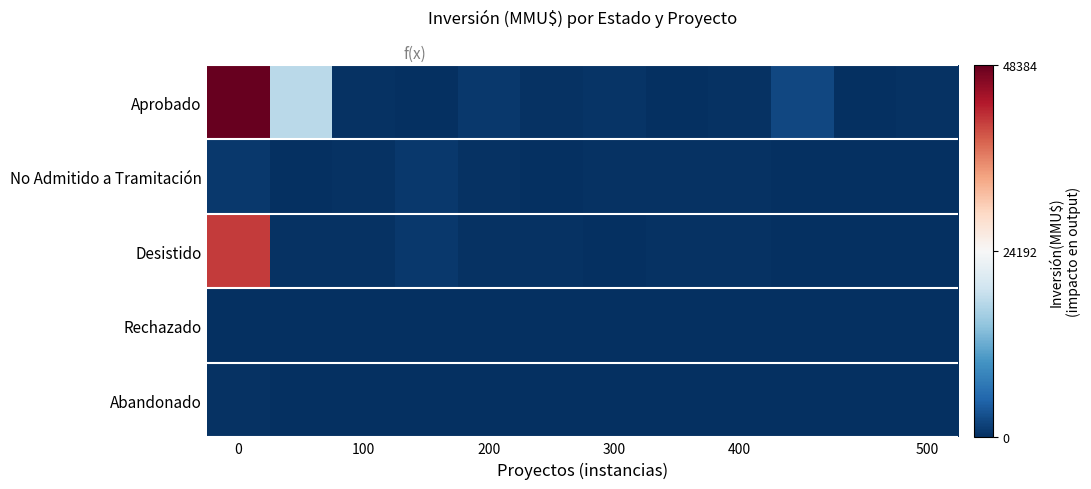

Reading left to right, what are all the values shown in this chart?

Aprobado: 48384	17668	250	78	900	350	429	1	223	2119	0	300
No Admitido a Tramitación: 800	100	250	800	234	10	300	200	300	20	20	20
Desistido: 41075	250	250	800	250	250	20	300	200	0	0	0
Rechazado: 0	0	0	0	0	0	0	0	0	0	0	0
Abandonado: 300	0	0	0	0	0	0	0	0	0	0	0